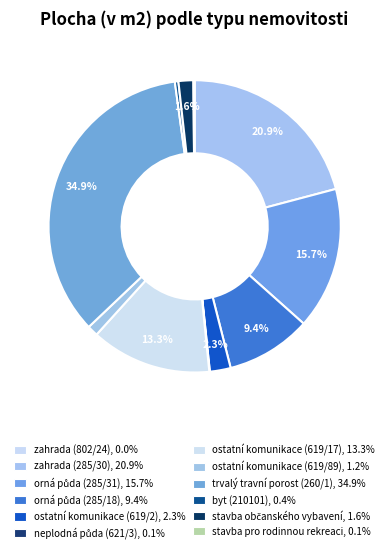

Is it true that neplodná půda (621/3) is 0% of the pie?

True